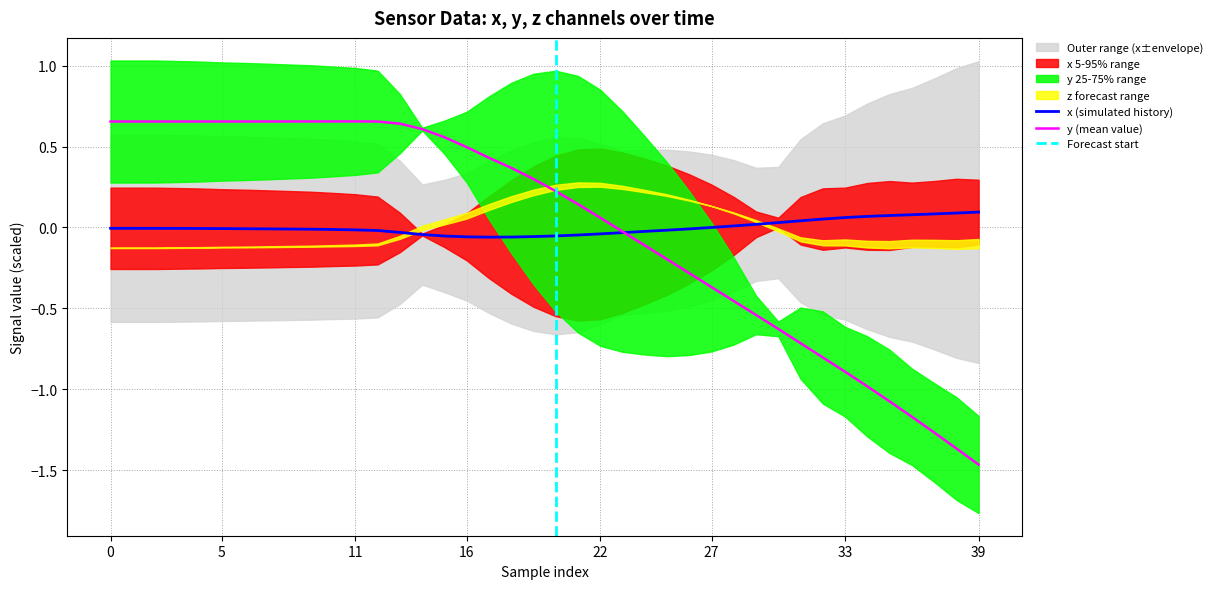

What is the approximate value of y at 21?

0.1